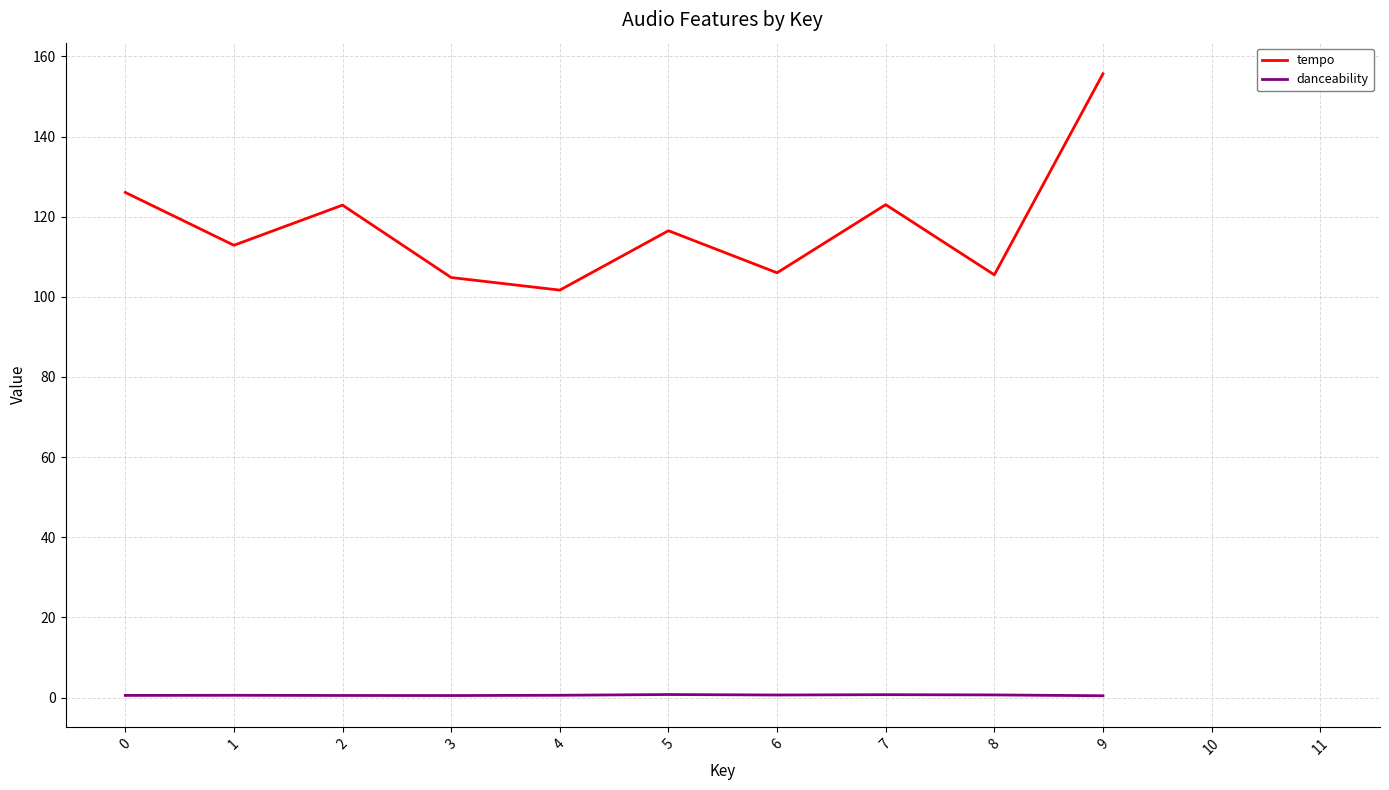

At which category is the sum across all series the highest?

9